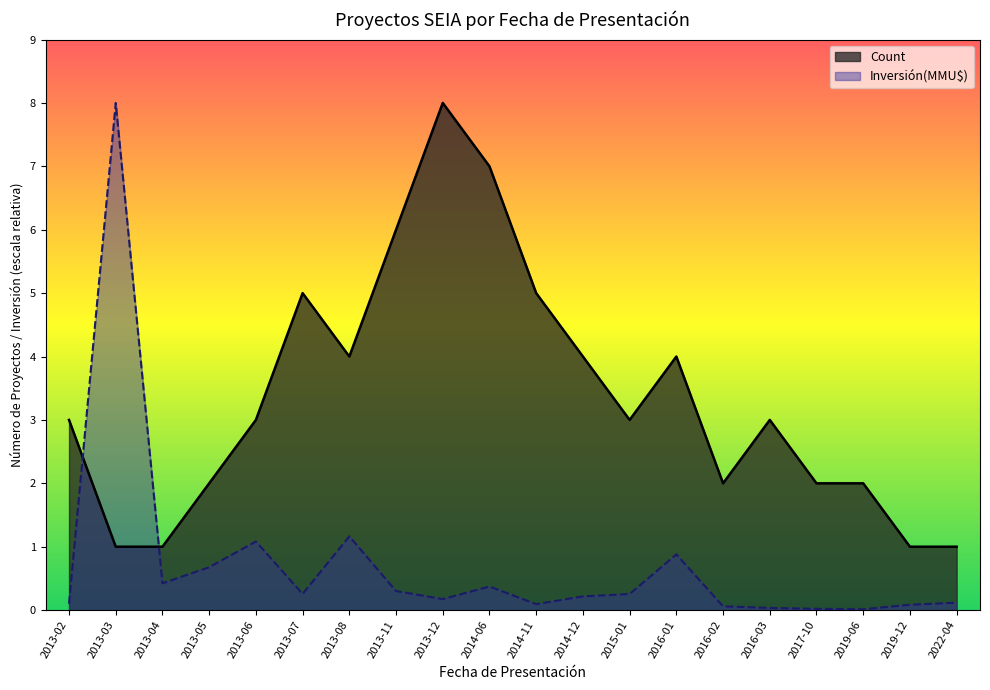

Reading left to right, what are all the values shown in this chart?

Count: 3.0	1.0	1.0	2.0	3.0	5.0	4.0	6.0	8.0	7.0	5.0	4.0	3.0	4.0	2.0	3.0	2.0	2.0	1.0	1.0
Inversión(MMU$): 0.1	8.0	0.4	0.7	1.1	0.3	1.2	0.3	0.2	0.4	0.1	0.2	0.3	0.9	0.1	0.0	0.0	0.0	0.1	0.1